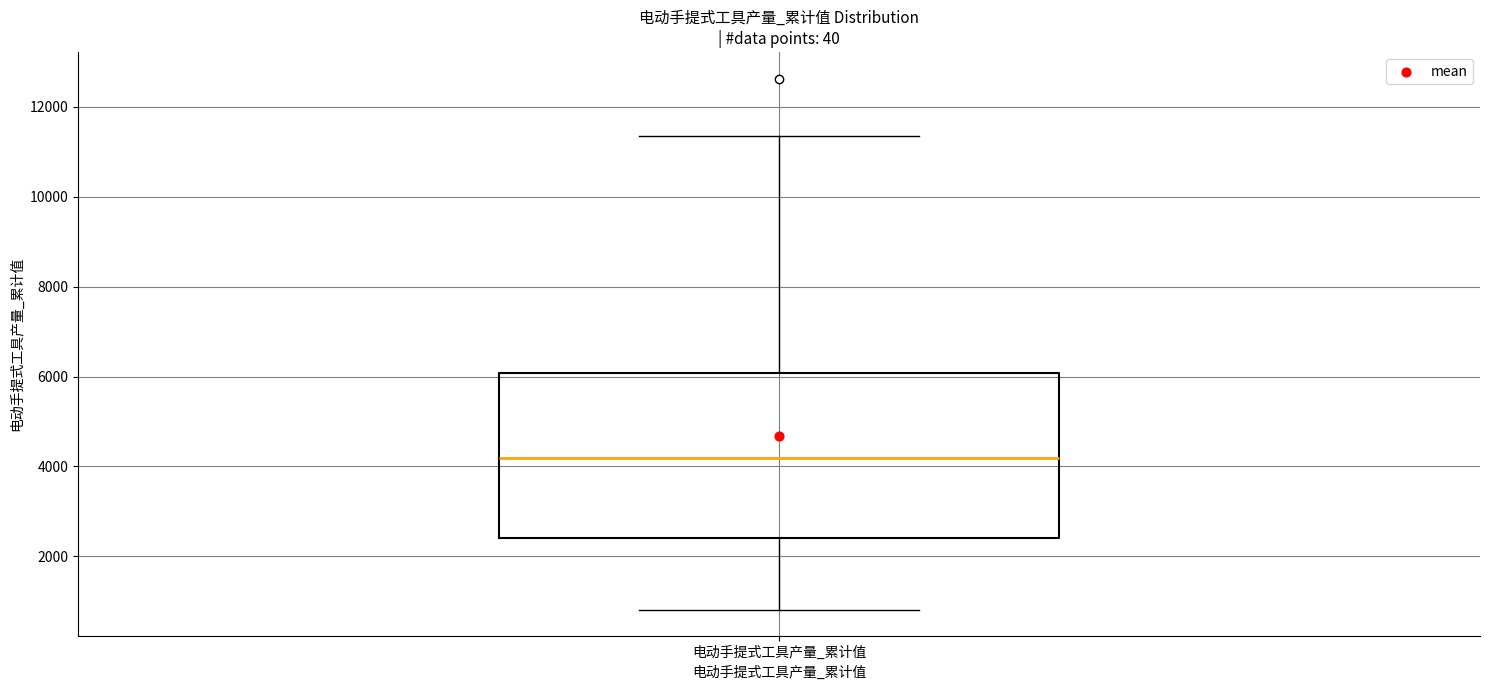

Read this box plot against the y-axis: the position of the median line, the range covered by the box, and the ends of both whiskers. The values are not printed on the chart, so give them approximately, as read against the axis.

median 4200, box 2400 to 6000, whiskers 800 to 11400